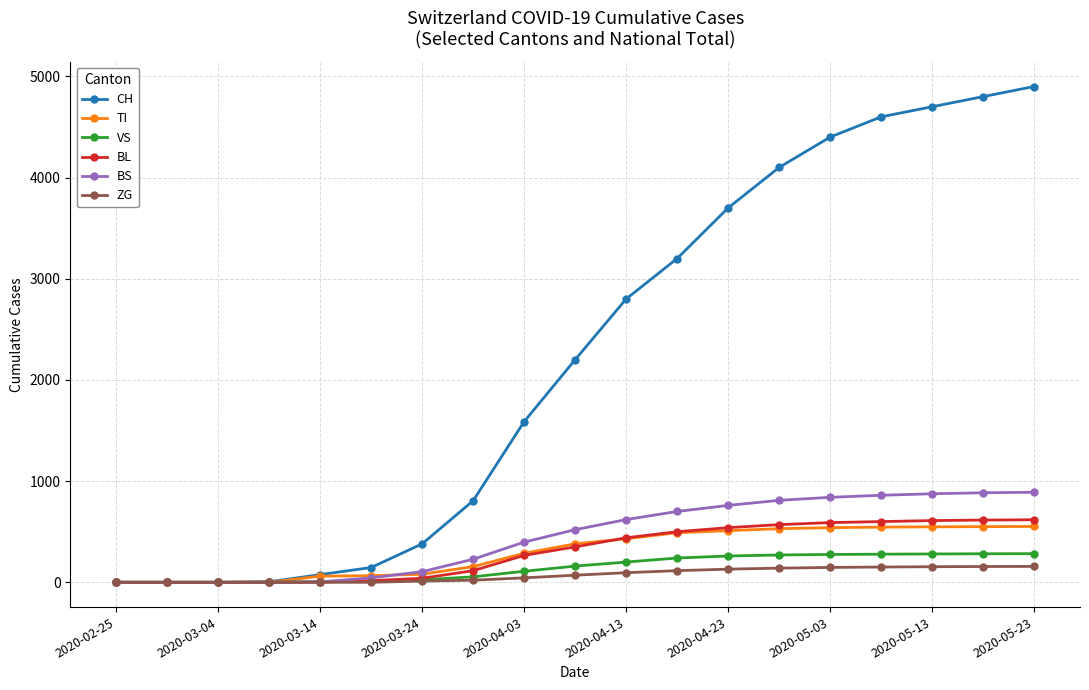

What are all the series names shown in the legend?

CH, TI, VS, BL, BS, ZG